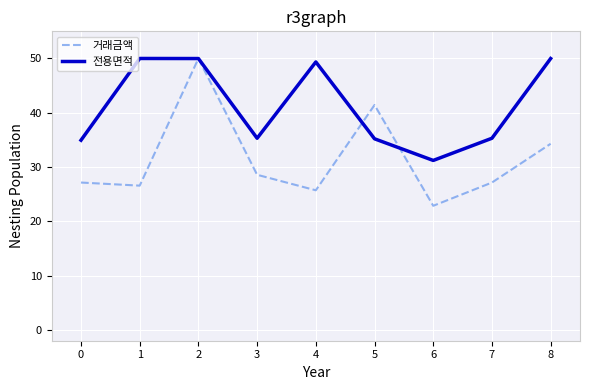

What is the sum of all 거래금액 values?

283.7